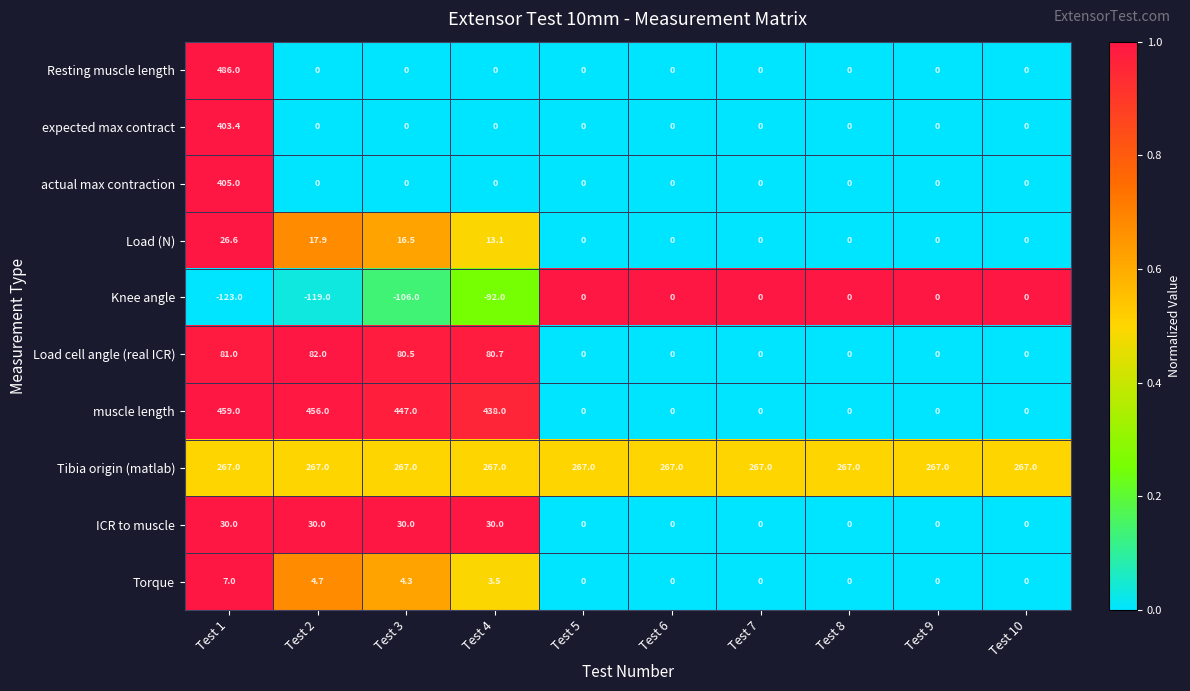

Rank the series by their maximum value, from highest to lowest.

Resting muscle length, muscle length, actual max contraction, expected max contract, Tibia origin (matlab), Load cell angle (real ICR), ICR to muscle, Load (N), Torque, Knee angle